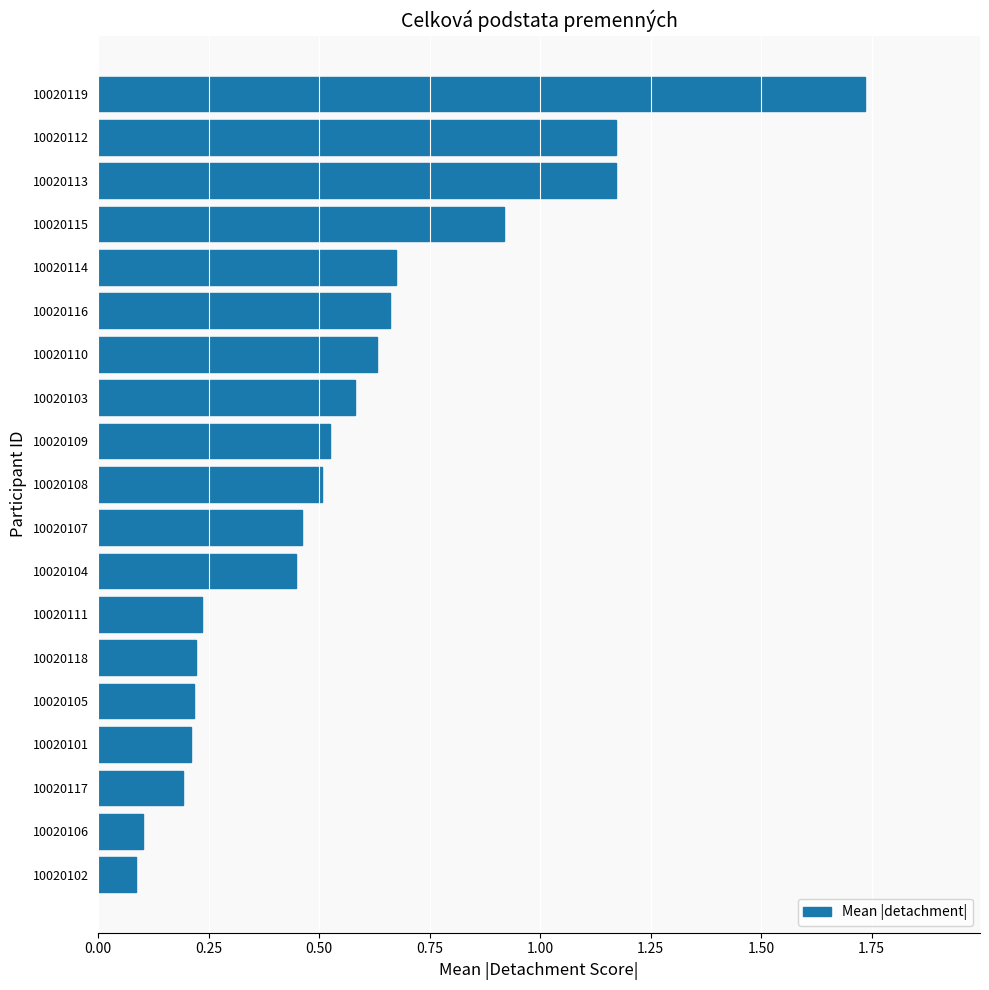

At which category does the chart reach its peak across all series?

10020119